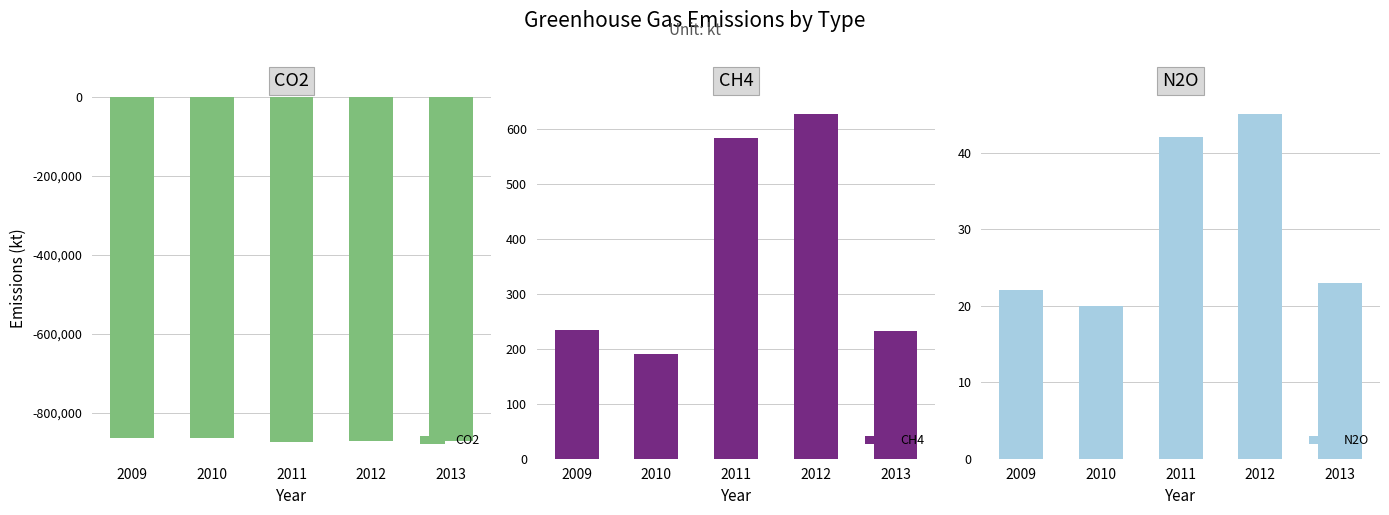

What is the difference between the highest and lowest values at 2010?

862215